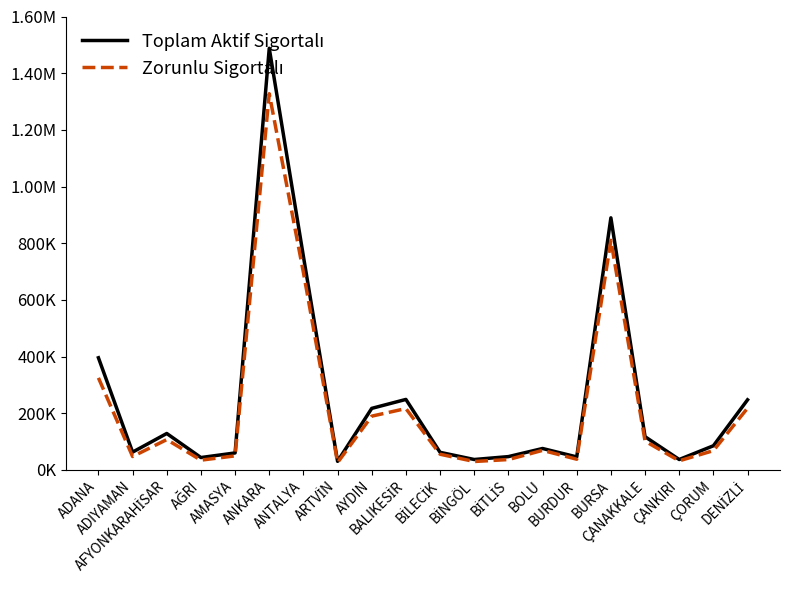

Does the chart have visible grid lines?

No